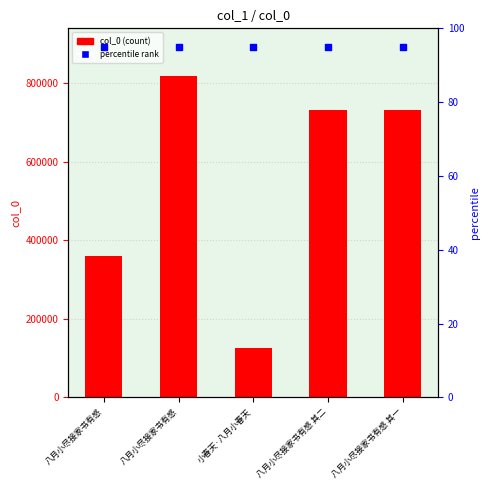

Which series has the largest total across all categories?

col_0